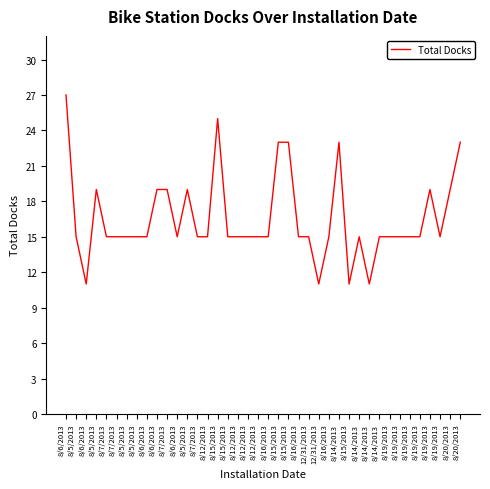

Where does the data first go above 15?

8/6/2013